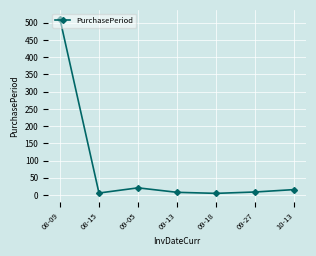

What is the difference between the maximum and minimum values?

507